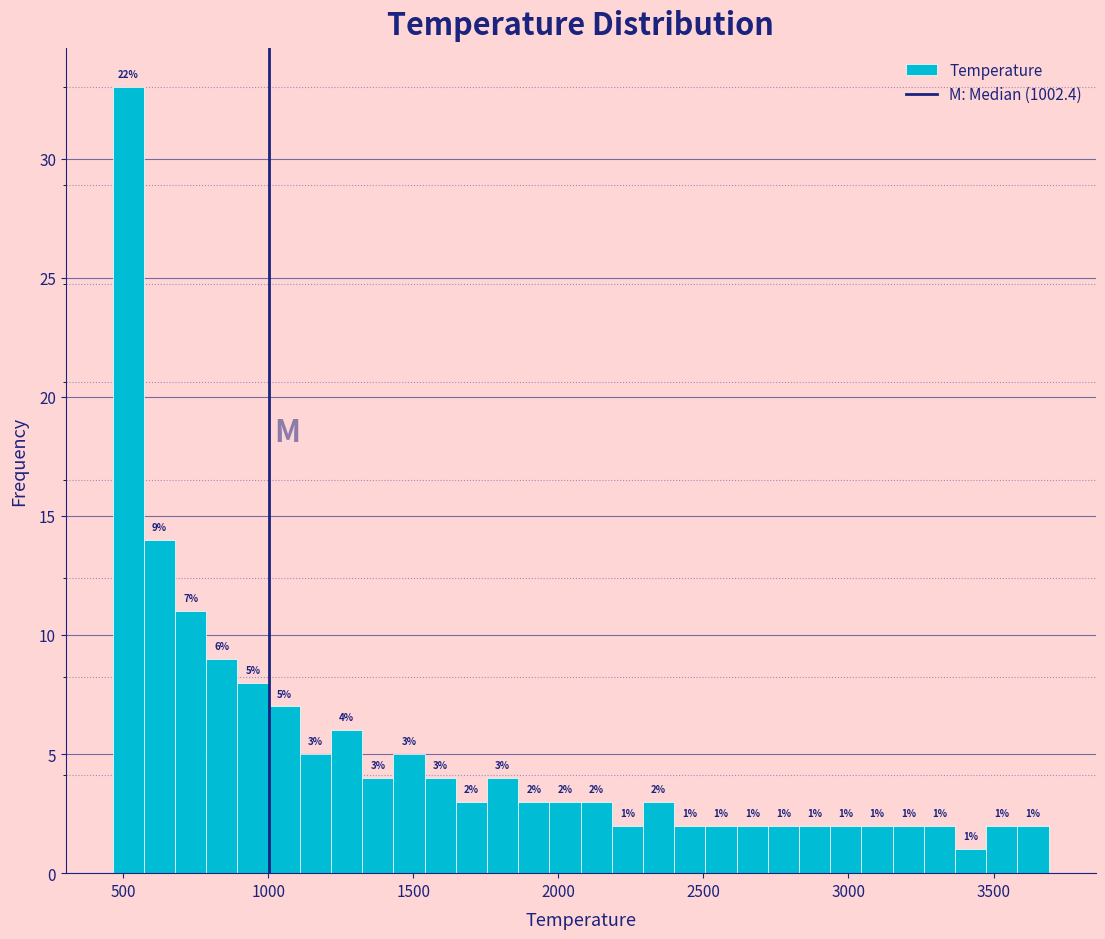

Around what value on the x-axis is the tallest bar? Give the approximate position of its centre, as read against the axis.

500